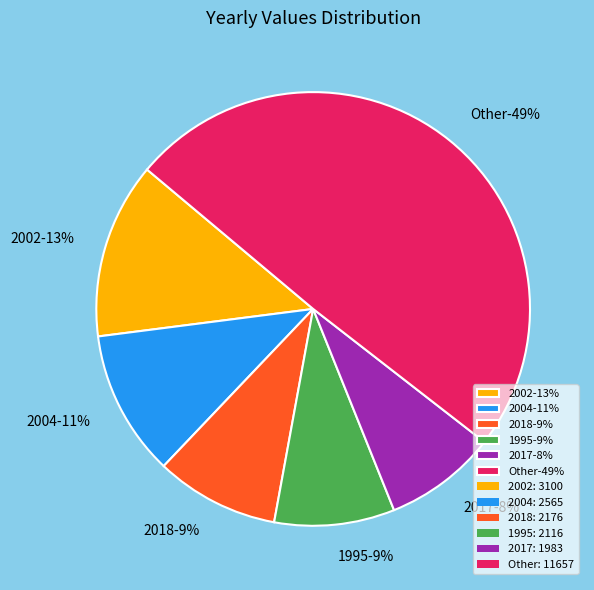

To the nearest percent, what percentage of the pie is 2002?

13%